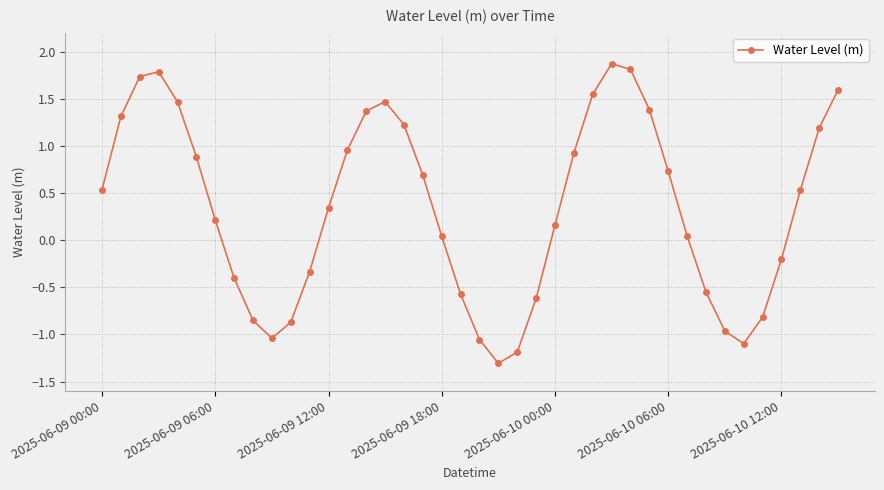

How many lines are shown in the chart?

1